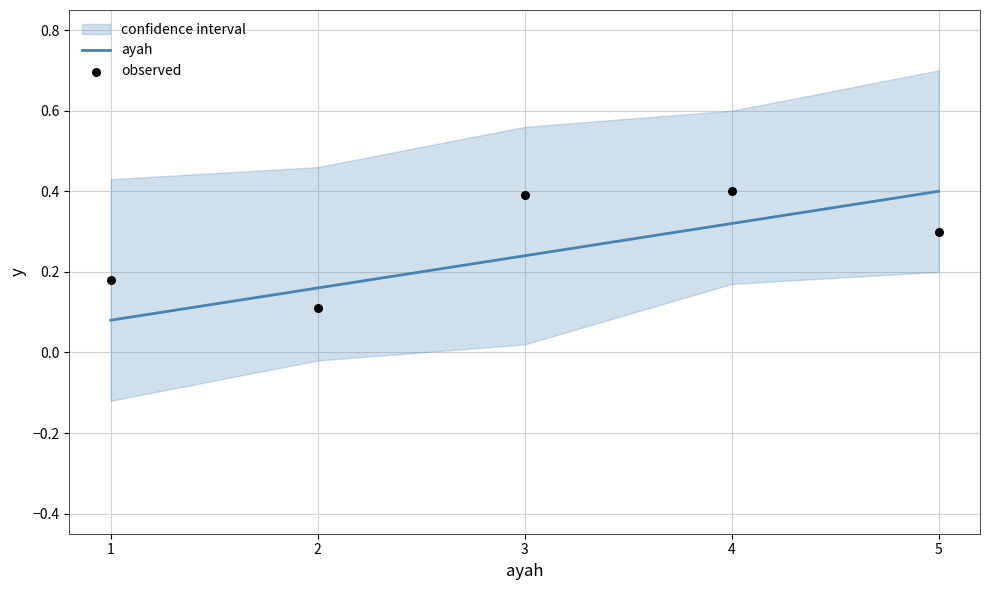

Is the value of ayah at 2 greater than the value of observed at 5?

No